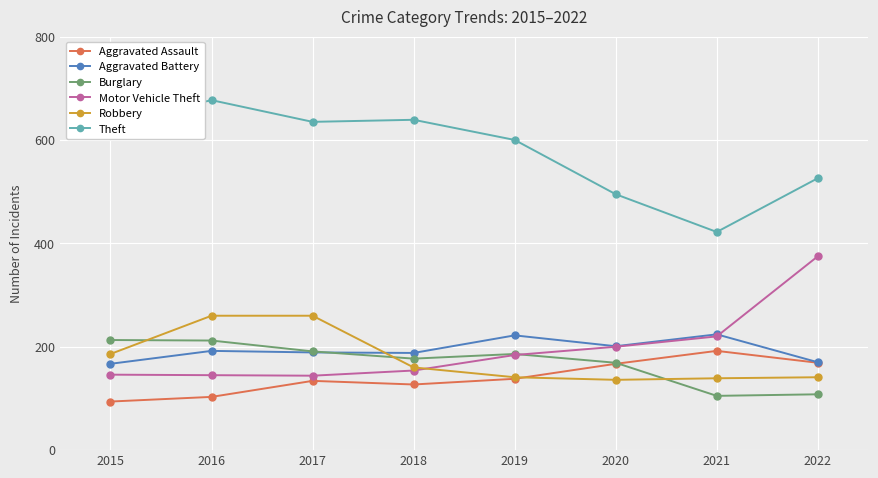

How many times do Aggravated Battery and Robbery cross each other?

1